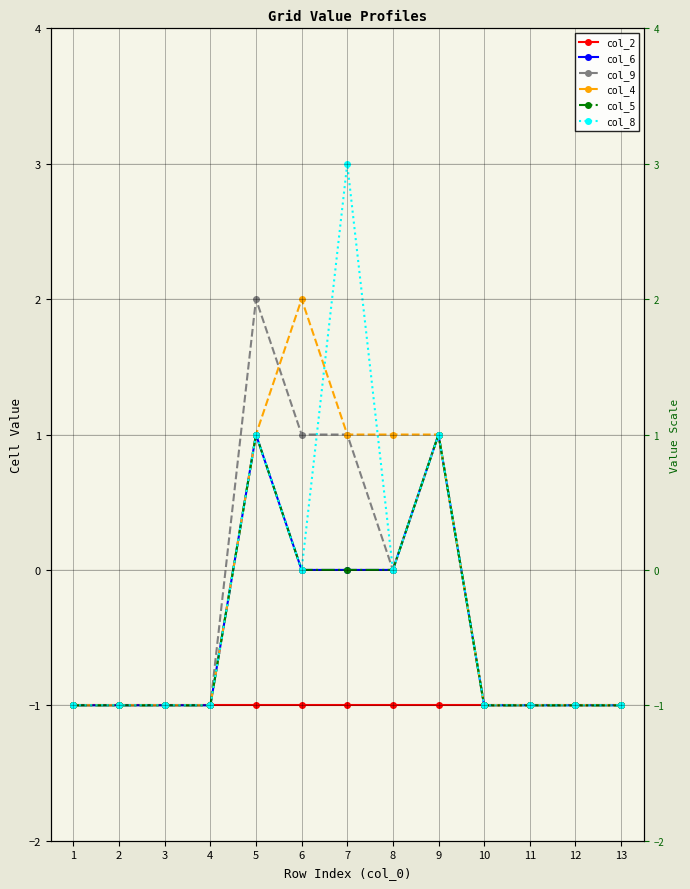

True or false: col_6 has more than 2 interior local peaks.

False